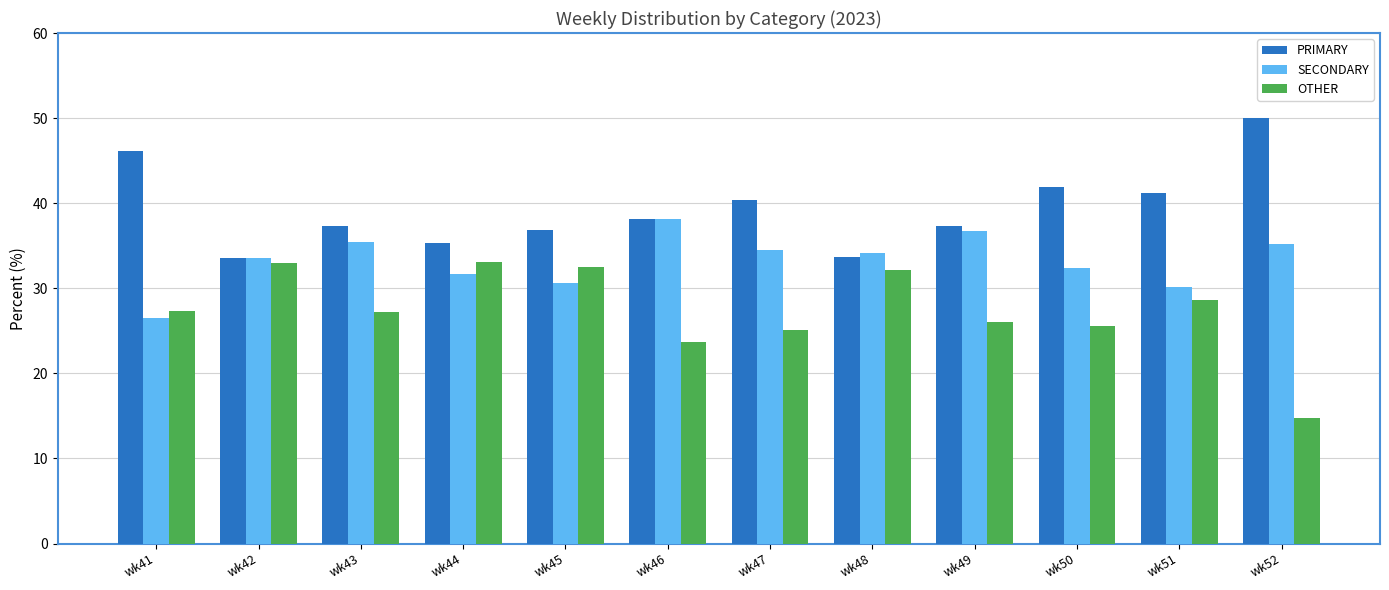

True or false: SECONDARY has a value of 17.8 at wk52.

False